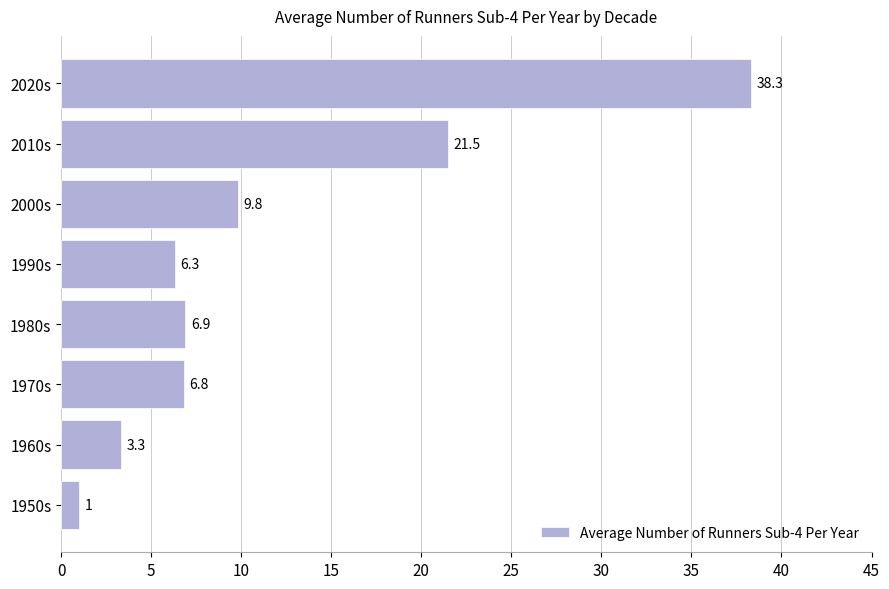

Rank the categories by value from highest to lowest.

2020s, 2010s, 2000s, 1980s, 1970s, 1990s, 1960s, 1950s